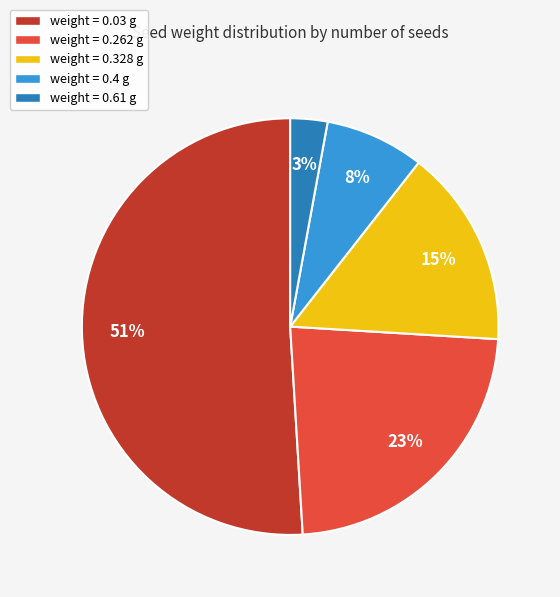

Which slice is the smallest?

weight = 0.61 g